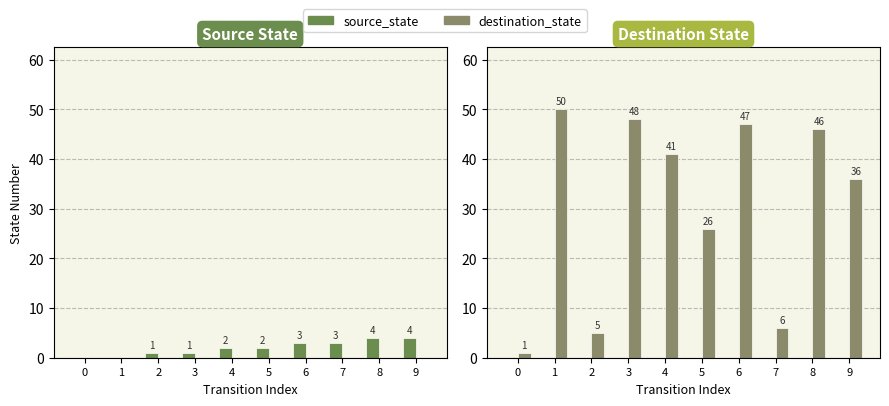

Which series has the largest range (max minus min)?

destination_state